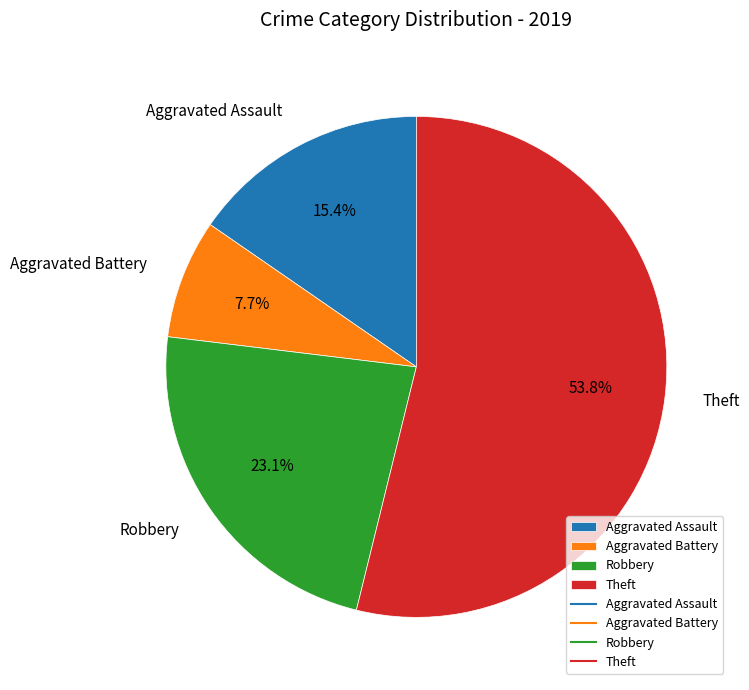

Approximately how many times larger is the value at Theft compared to Aggravated Battery?

7.0